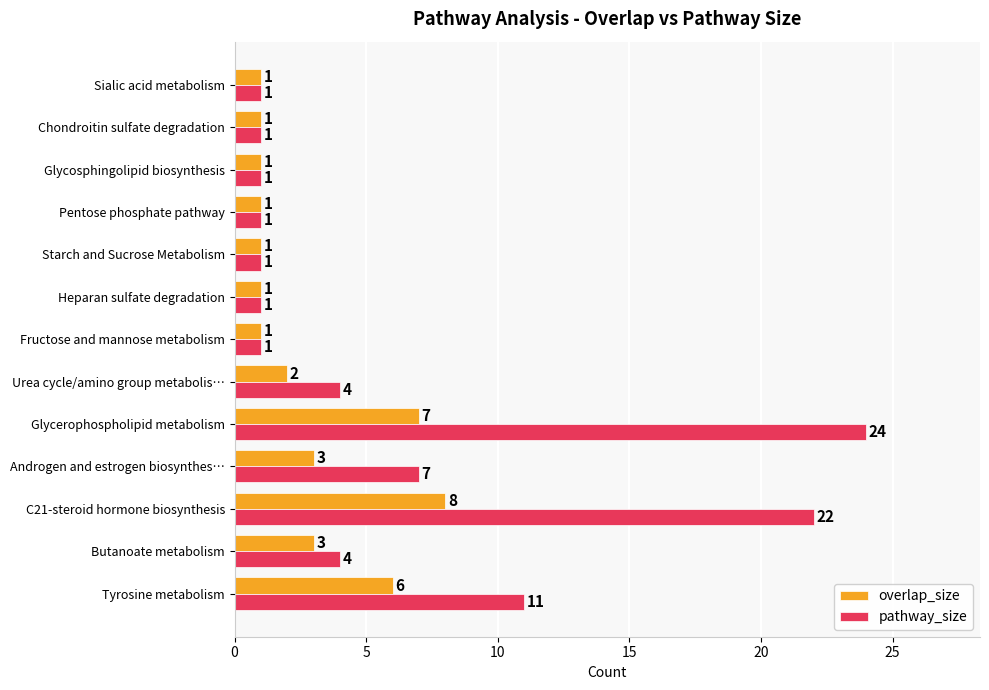

Where is pathway_size nearest to the value 12?

Tyrosine metabolism